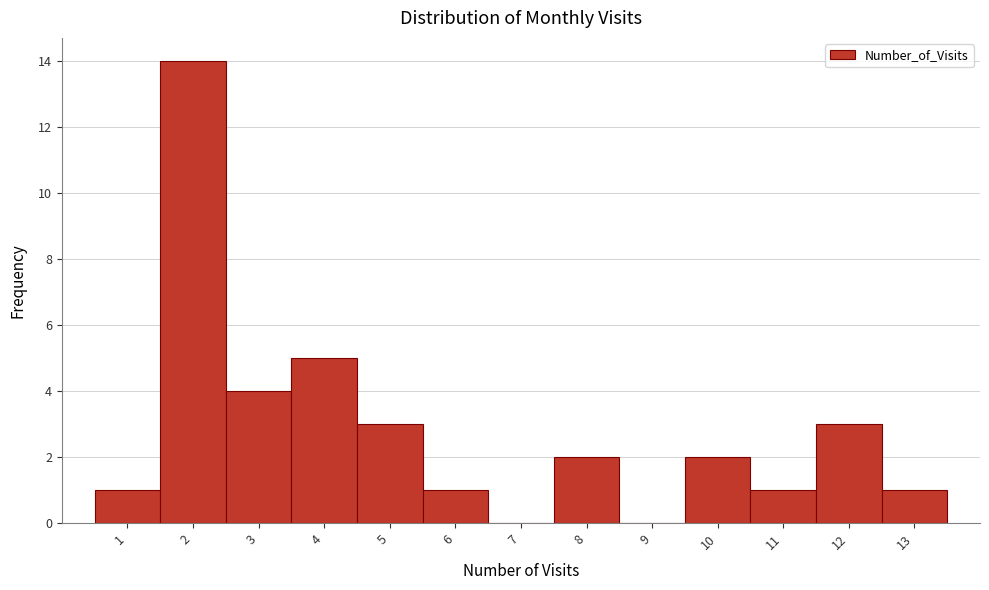

Reading left to right, transcribe this chart: for each bar, give the range it covers on the x-axis and its height. The values are not printed on the chart, so give them approximately, as read against the axis.

0.5 to 1.5: 1
1.5 to 2.5: 14
2.5 to 3.5: 4
3.5 to 4.5: 5
4.5 to 5.5: 3
5.5 to 6.5: 1
6.5 to 7.5: 0
7.5 to 8.5: 2
8.5 to 9.5: 0
9.5 to 10.5: 2
10.5 to 11.5: 1
11.5 to 12.5: 3
12.5 to 13.5: 1